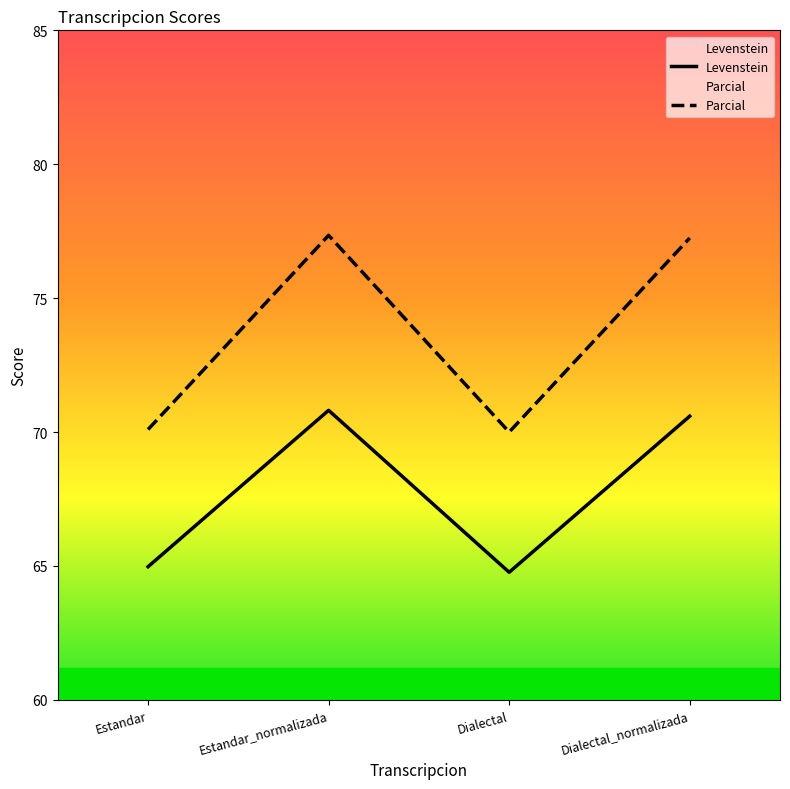

What is the label of the 4th point from the right?

Estandar